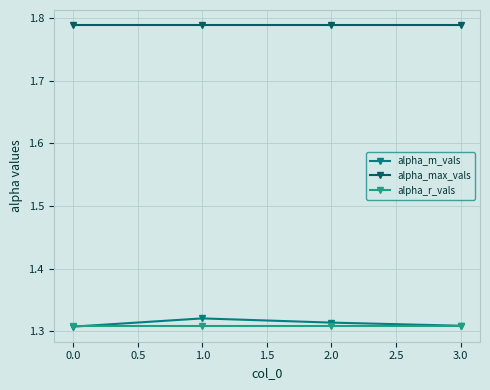

True or false: alpha_m_vals has more than 2 interior local peaks.

False